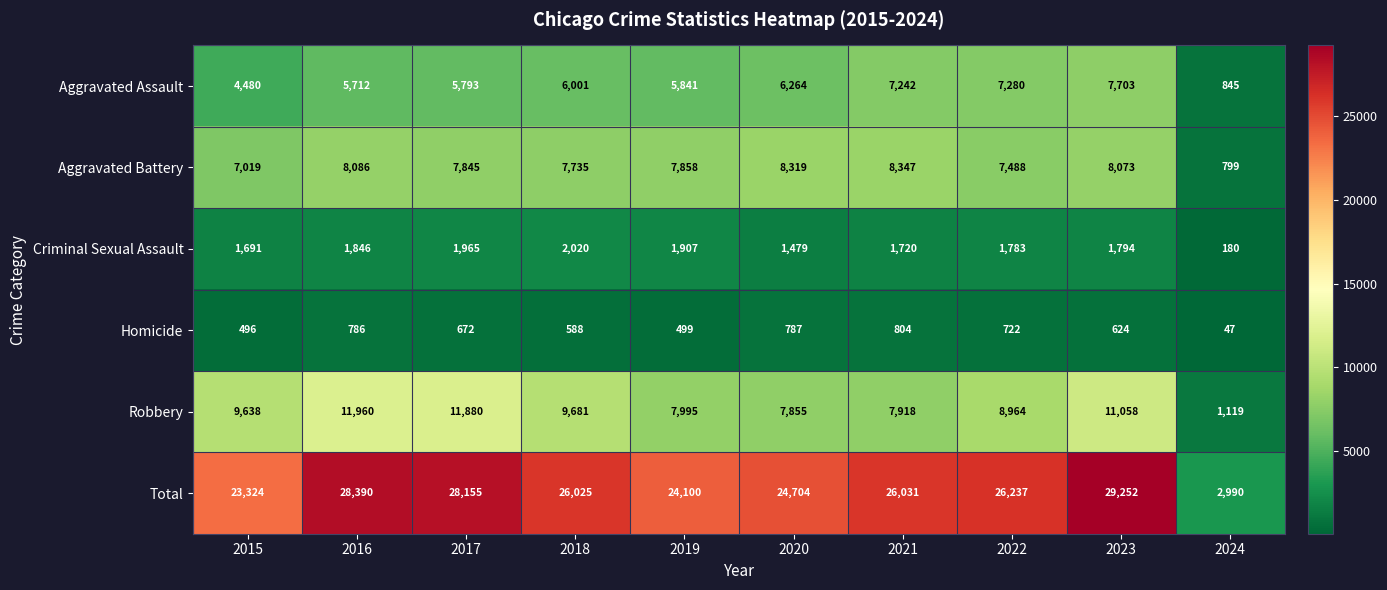

Rank the categories by Total value from highest to lowest.

2023, 2016, 2017, 2022, 2021, 2018, 2020, 2019, 2015, 2024